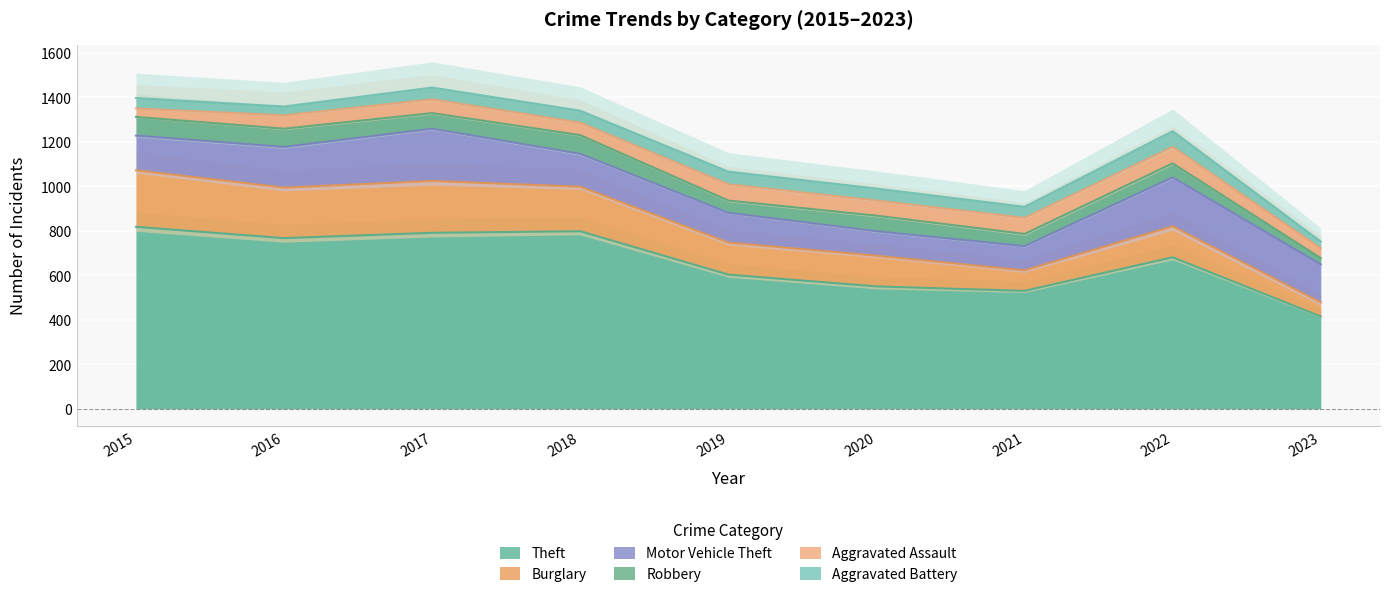

At which label does Burglary first exceed 144?

2015